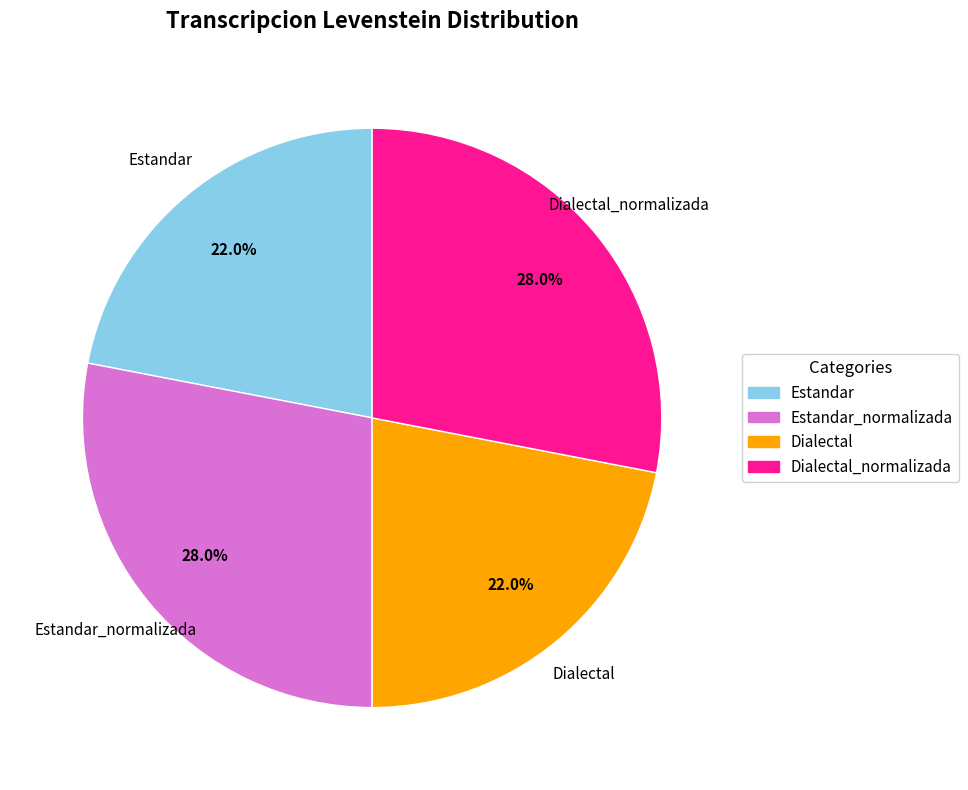

How many segments does this pie chart have?

4